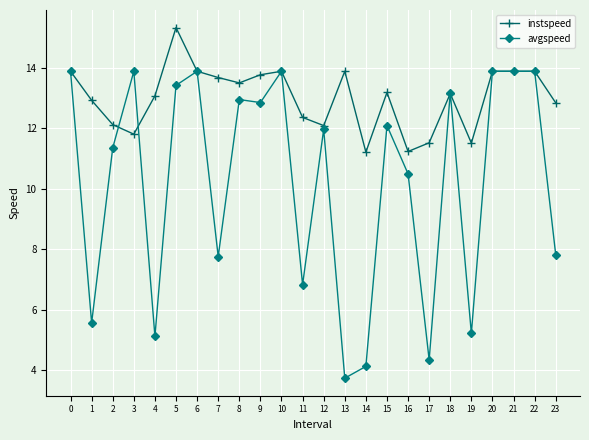

Reading left to right, extract all data points from this chart.

instspeed: 0=13.9	1=12.9	2=12.1	3=11.8	4=13.1	5=15.3	6=13.9	7=13.7	8=13.5	9=13.8	10=13.9	11=12.4	12=12.1	13=13.9	14=11.2	15=13.2	16=11.2	17=11.5	18=13.2	19=11.5	20=13.9	21=13.9	22=13.9	23=12.8
avgspeed: 0=13.9	1=5.6	2=11.4	3=13.9	4=5.1	5=13.4	6=13.9	7=7.8	8=13.0	9=12.9	10=13.9	11=6.8	12=12.0	13=3.7	14=4.1	15=12.1	16=10.5	17=4.3	18=13.2	19=5.2	20=13.9	21=13.9	22=13.9	23=7.8